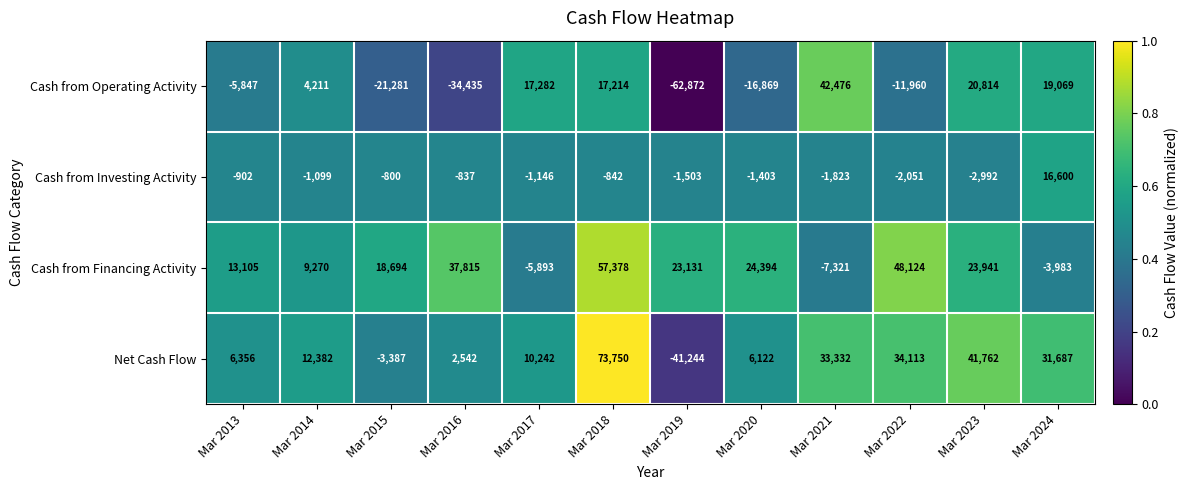

At Mar 2016, list the series in order from largest to smallest.

Cash from Financing Activity, Net Cash Flow, Cash from Investing Activity, Cash from Operating Activity